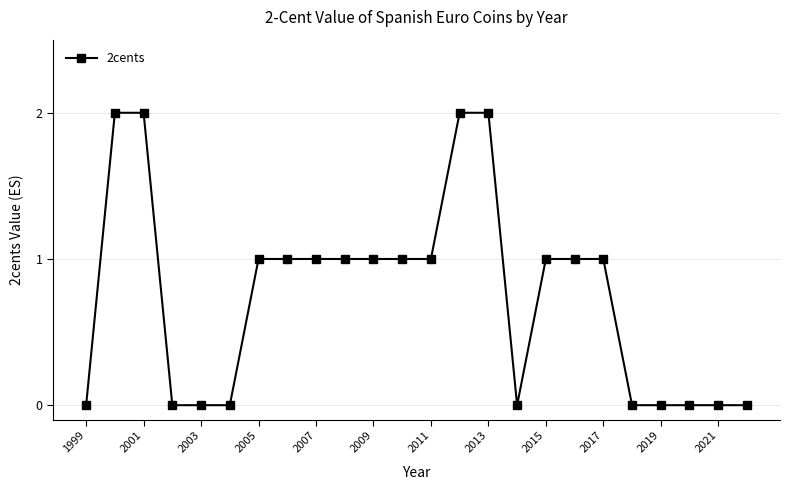

What is the sum of all values?

18